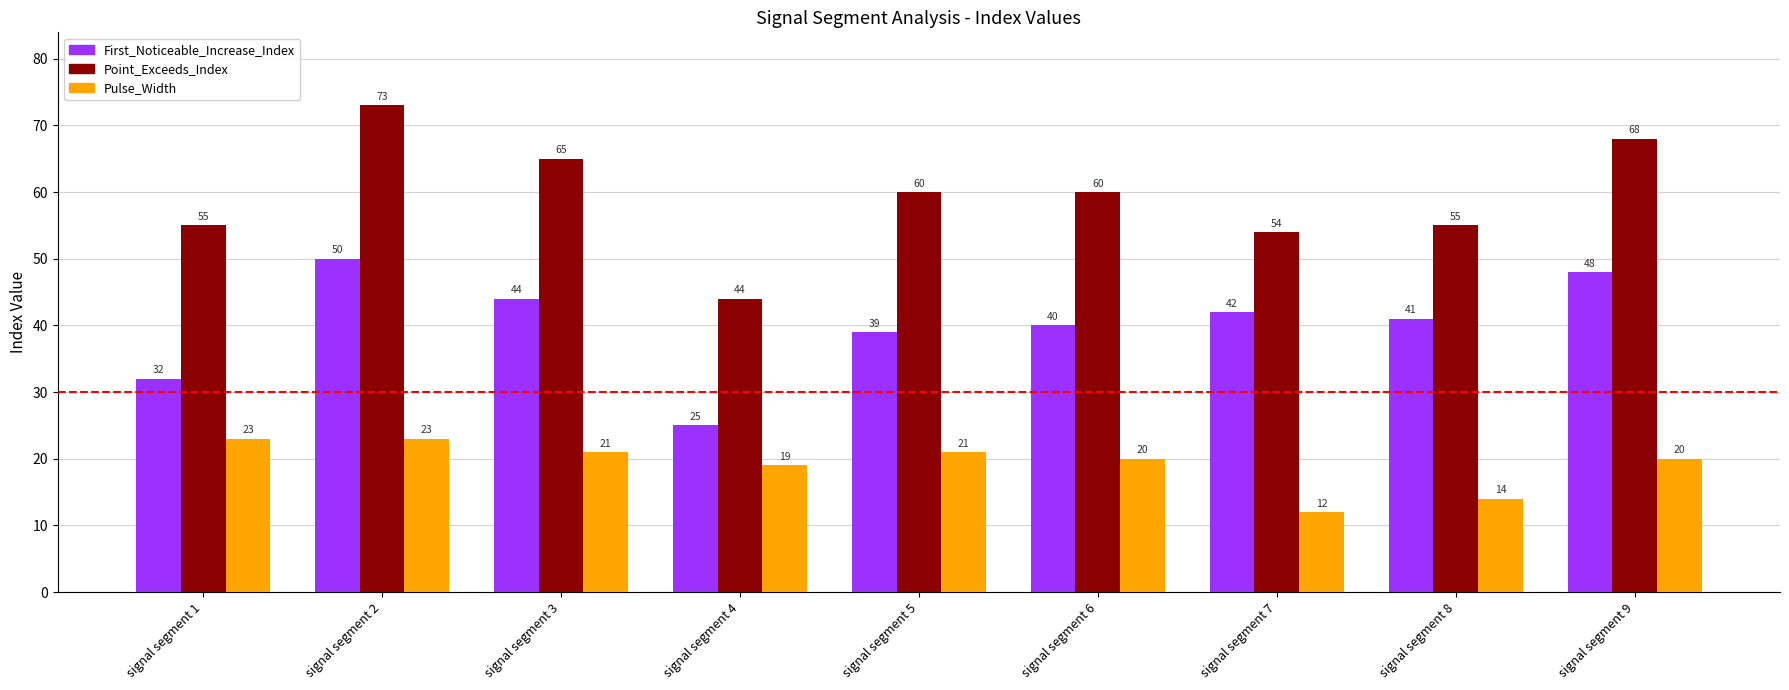

Reading right to left, what are all the values shown in this chart?

First_Noticeable_Increase_Index: 48	41	42	40	39	25	44	50	32
Point_Exceeds_Index: 68	55	54	60	60	44	65	73	55
Pulse_Width: 20	14	12	20	21	19	21	23	23